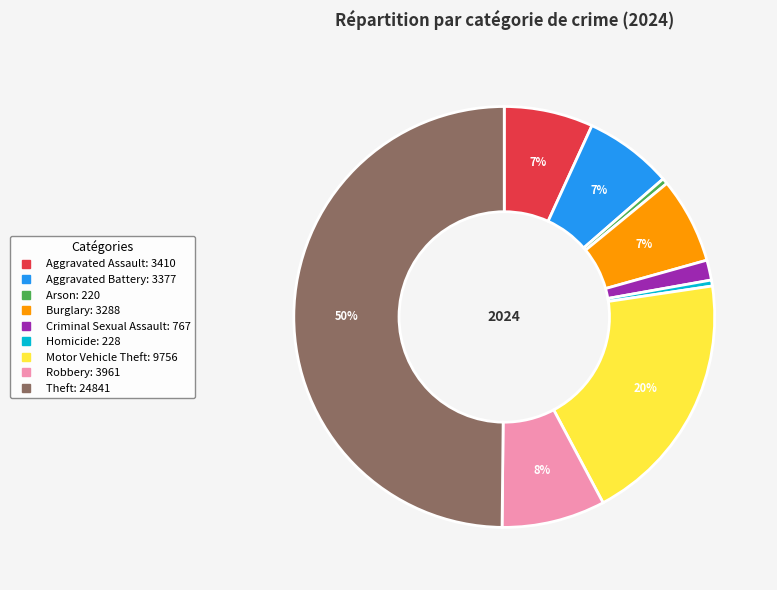

Is the sum of Robbery and Motor Vehicle Theft greater than half?

No